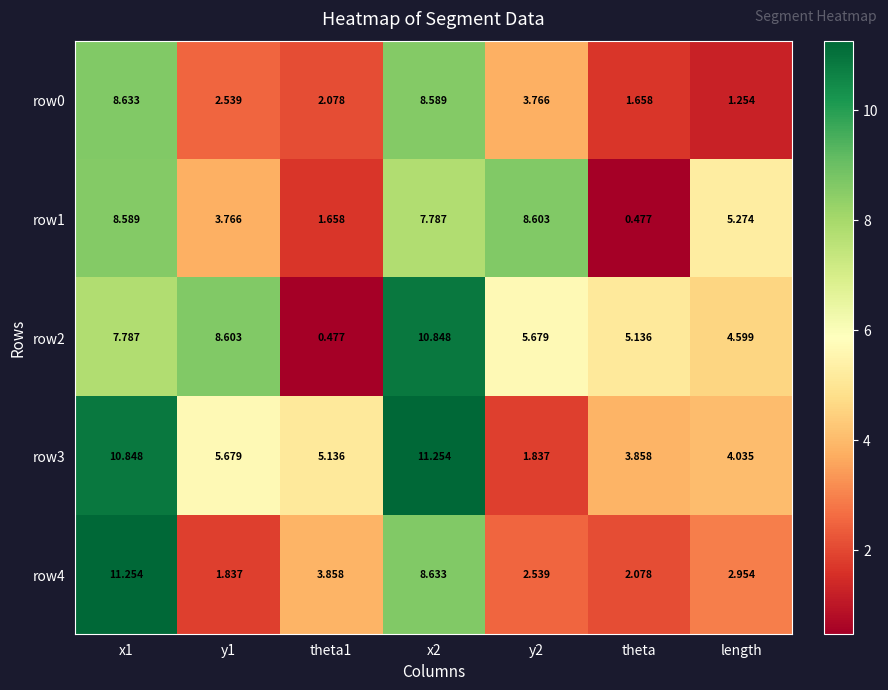

How many categories are shown in the chart?

7